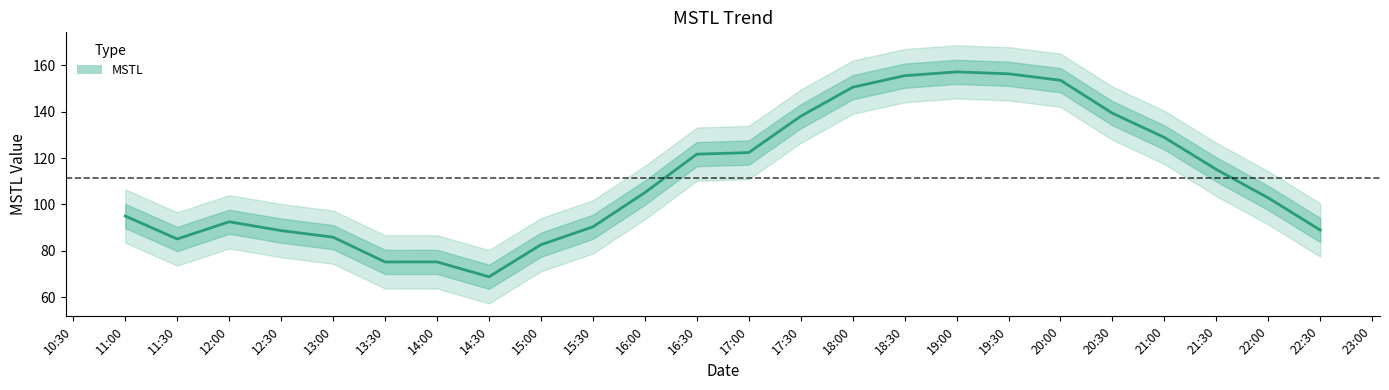

Where is MSTL nearest to the value 112?

21:30